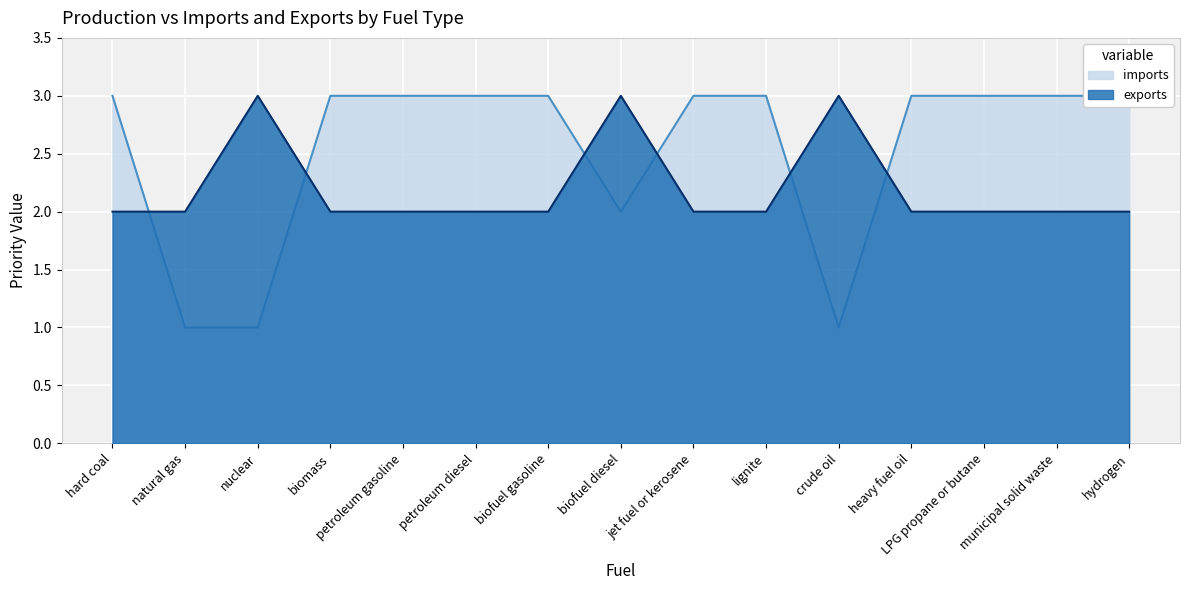

Which has a higher value, lignite or natural gas?

lignite